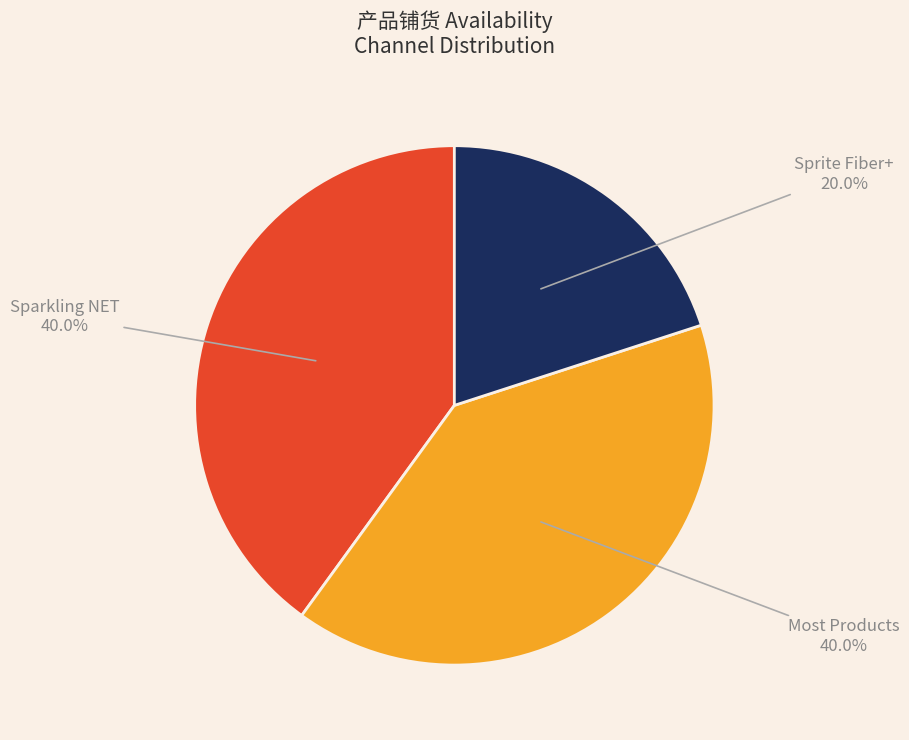

Is there any slice that represents more than half of the pie?

No